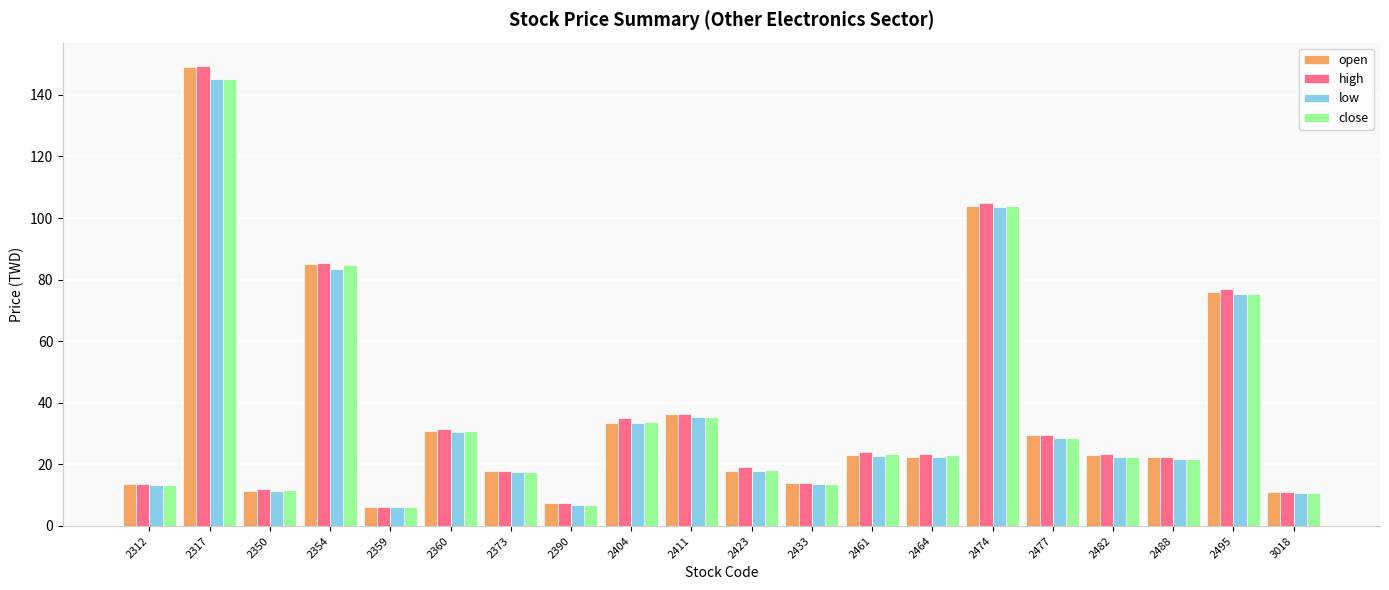

What is the value of the open bar at the 9th from the left?

33.5